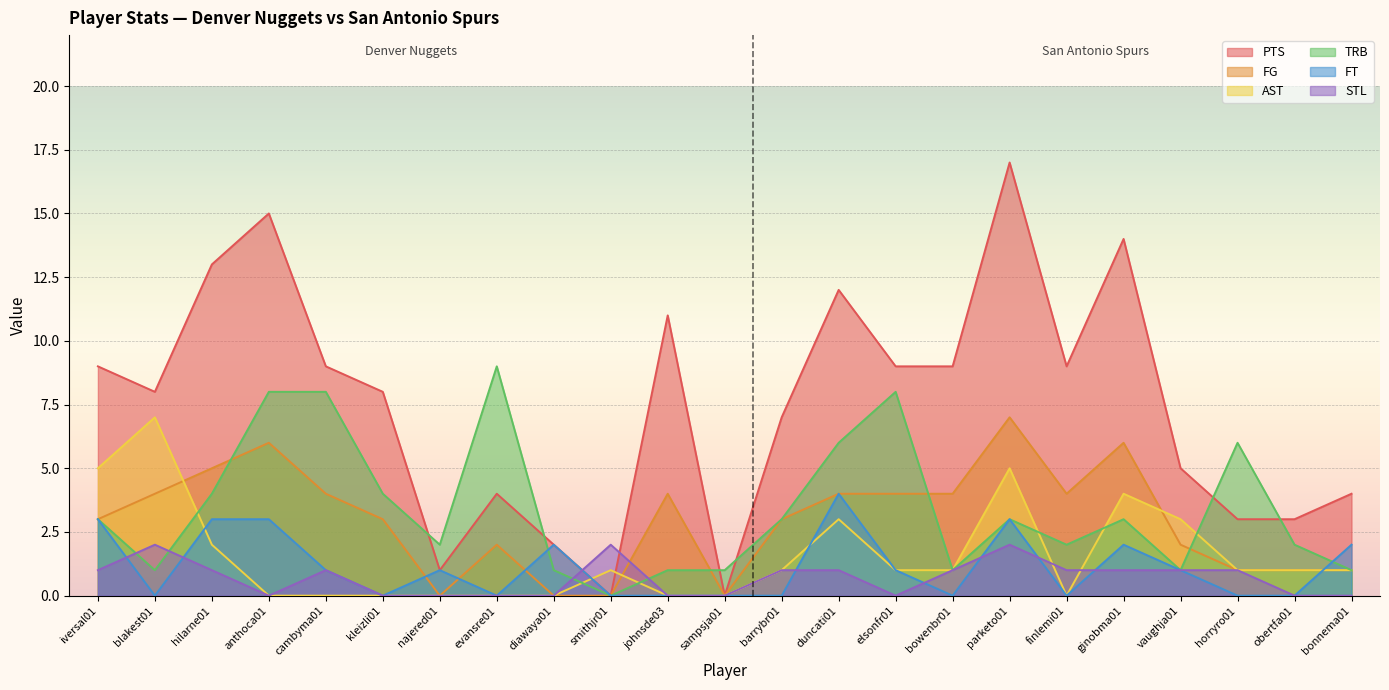

What is the sum of the STL values at hilarne01 and kleizli01?

1